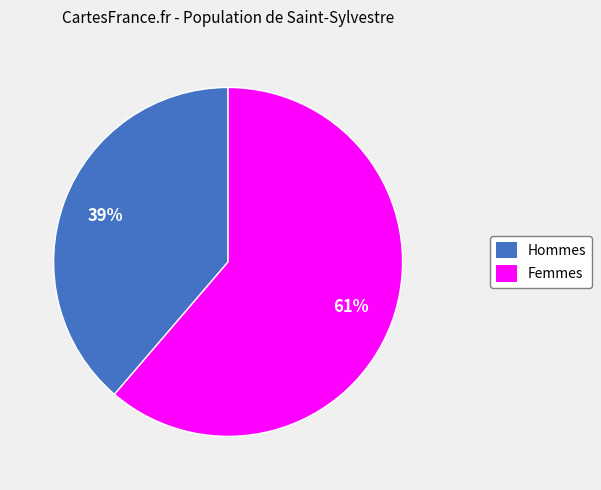

Is there a majority slice in this chart?

Yes